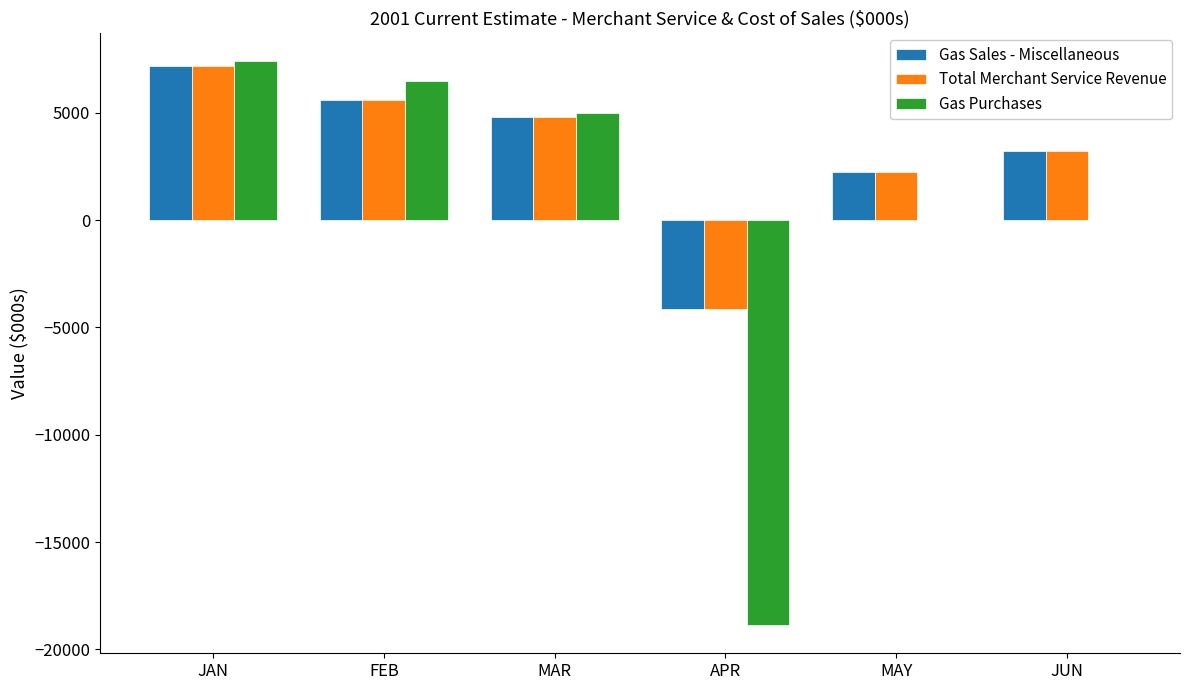

What is the maximum value shown in the chart?

7411